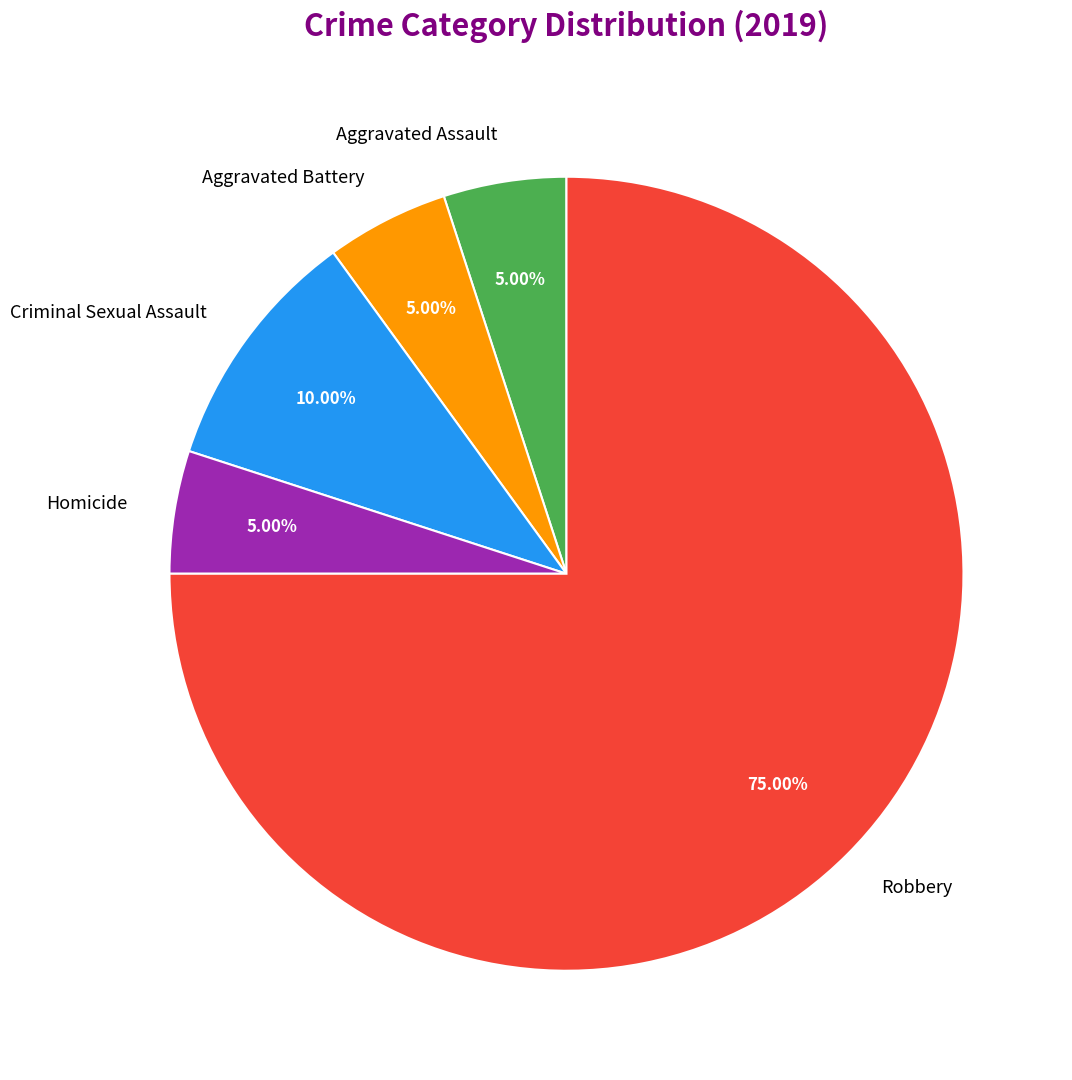

Which slice represents more than half of the pie?

Robbery